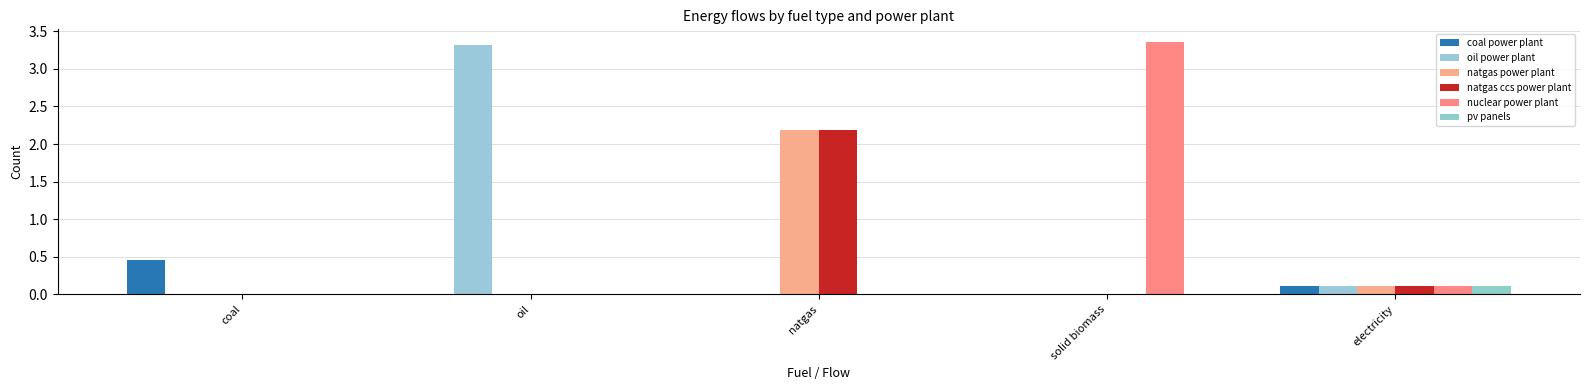

What is the average value of the nuclear power plant series?

0.7